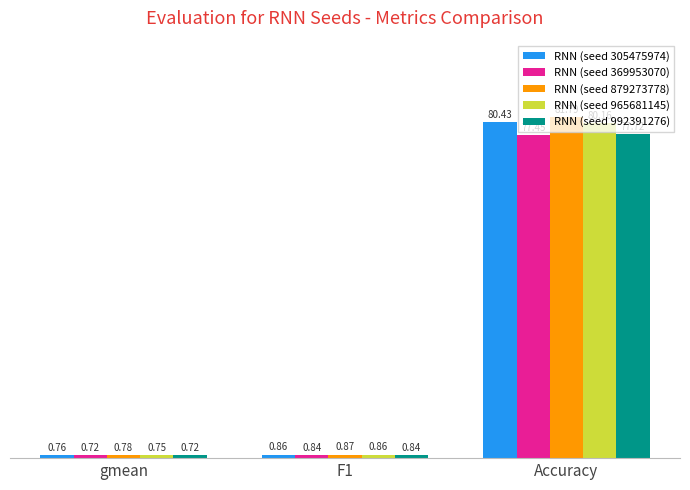

Which series changed the most between gmean and Accuracy?

RNN (seed 879273778)